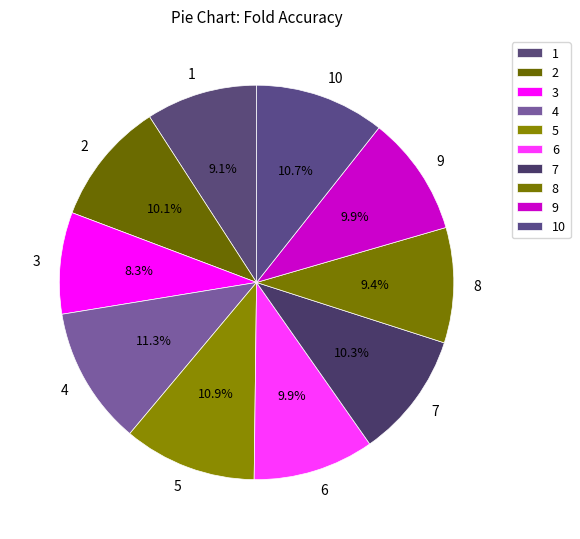

How many slices are in this pie chart?

10